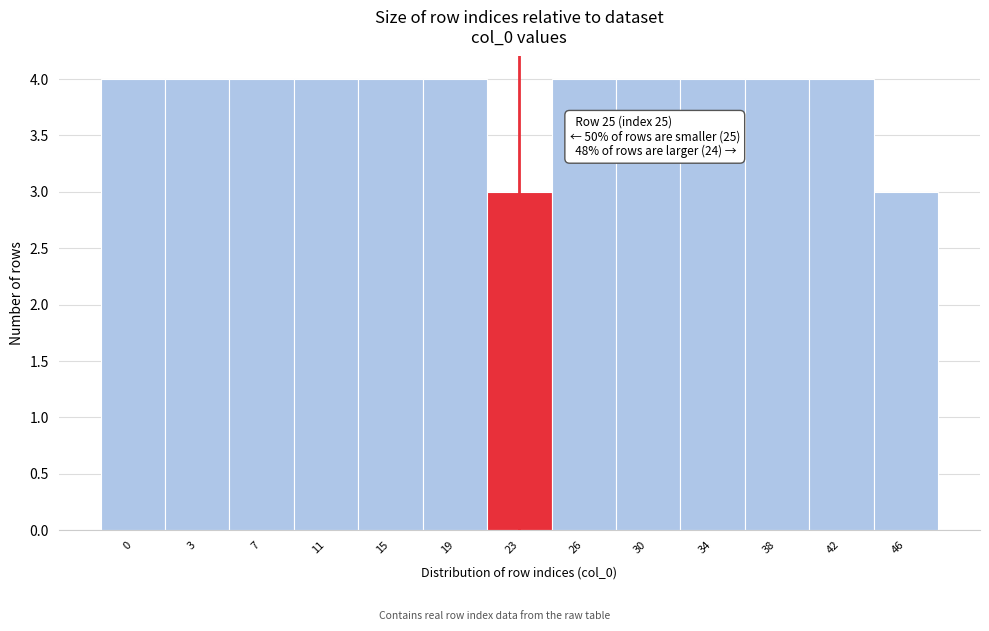

Reading right to left, what are all the values shown in this chart?

46=3	42=4	38=4	34=4	30=4	26=4	23=3	19=4	15=4	11=4	7=4	3=4	0=4